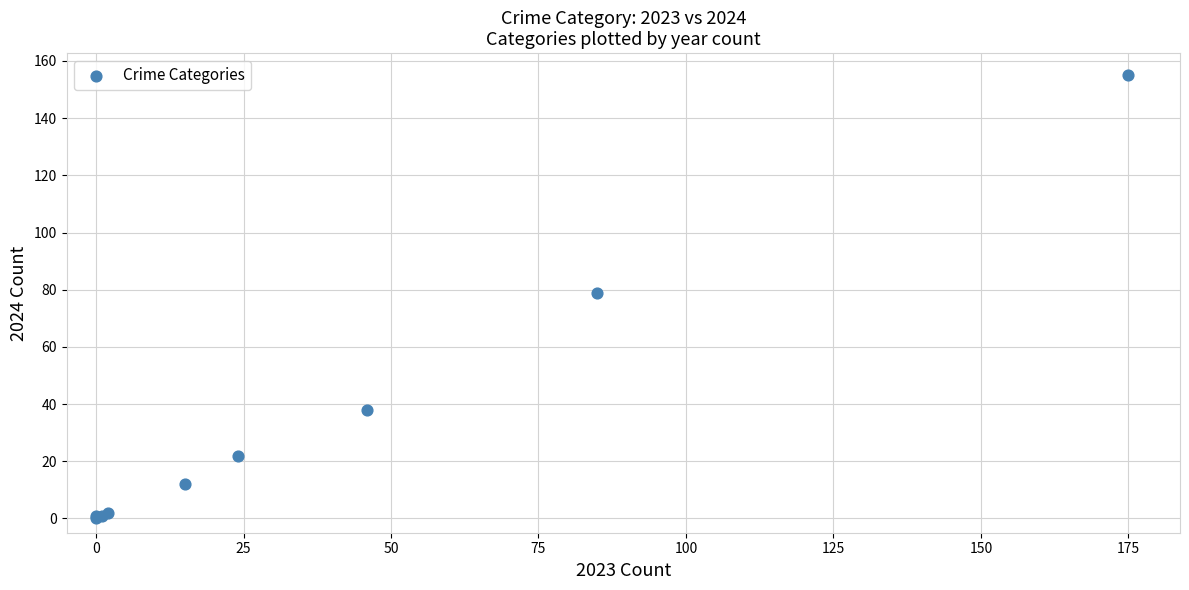

What Y value in the scatter plot is closest to 77?

79